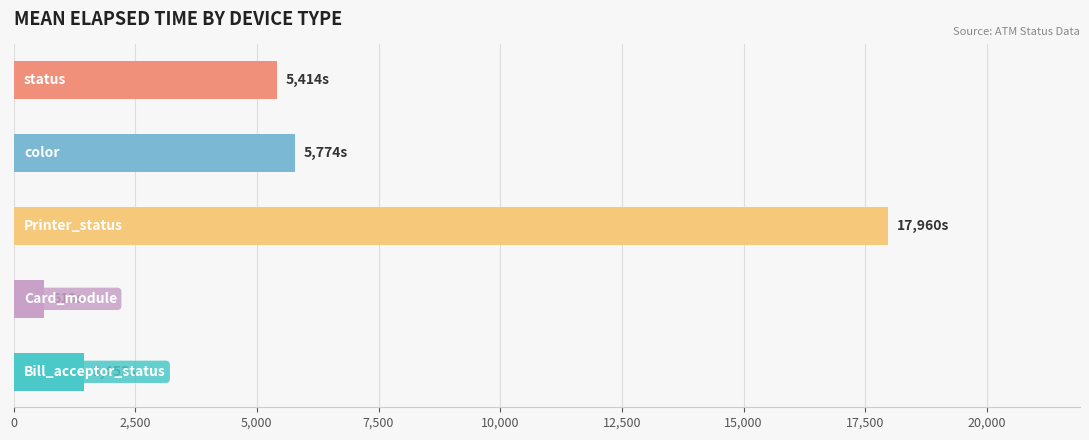

Count the number of data series in this chart.

1